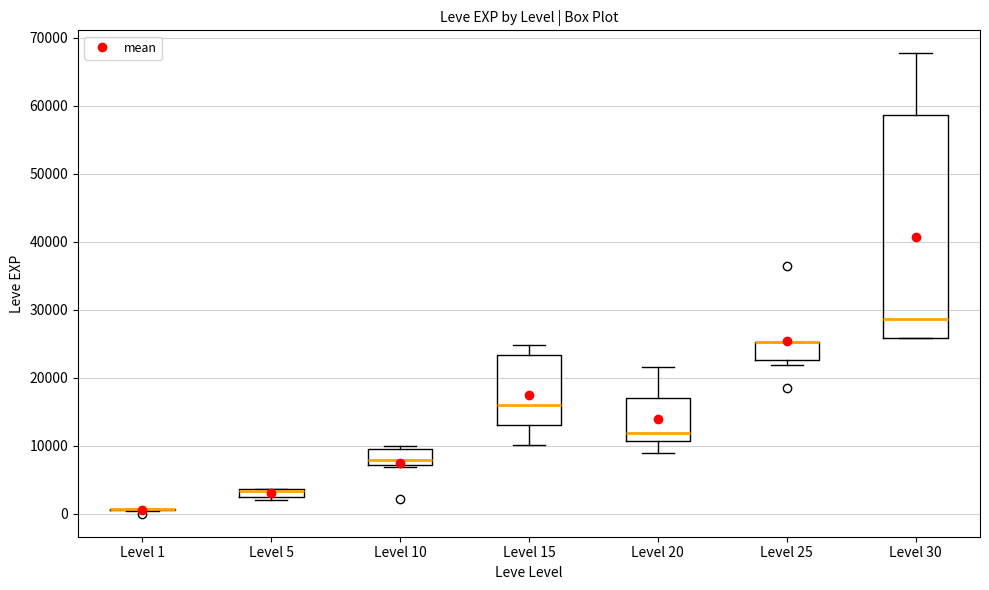

Where is the upper edge of the box for Level 30 on the y-axis? The values are not printed on the chart, so give them approximately, as read against the axis.

59000